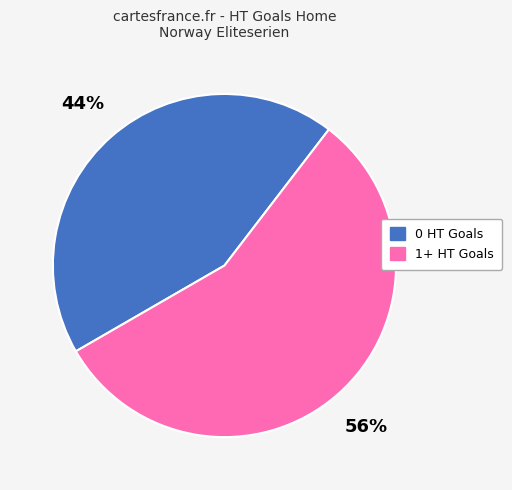

To the nearest percent, what is the average slice percentage?

50%